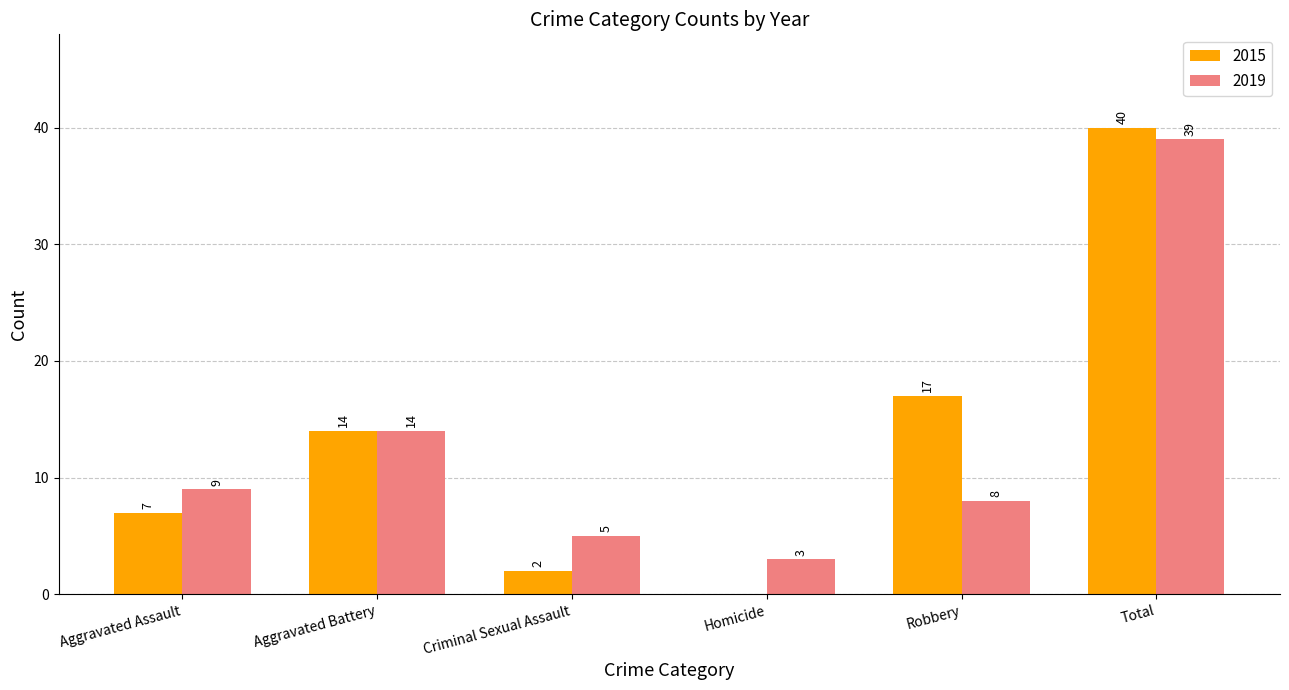

What is the sum of the 2019 values at Criminal Sexual Assault and Homicide?

8